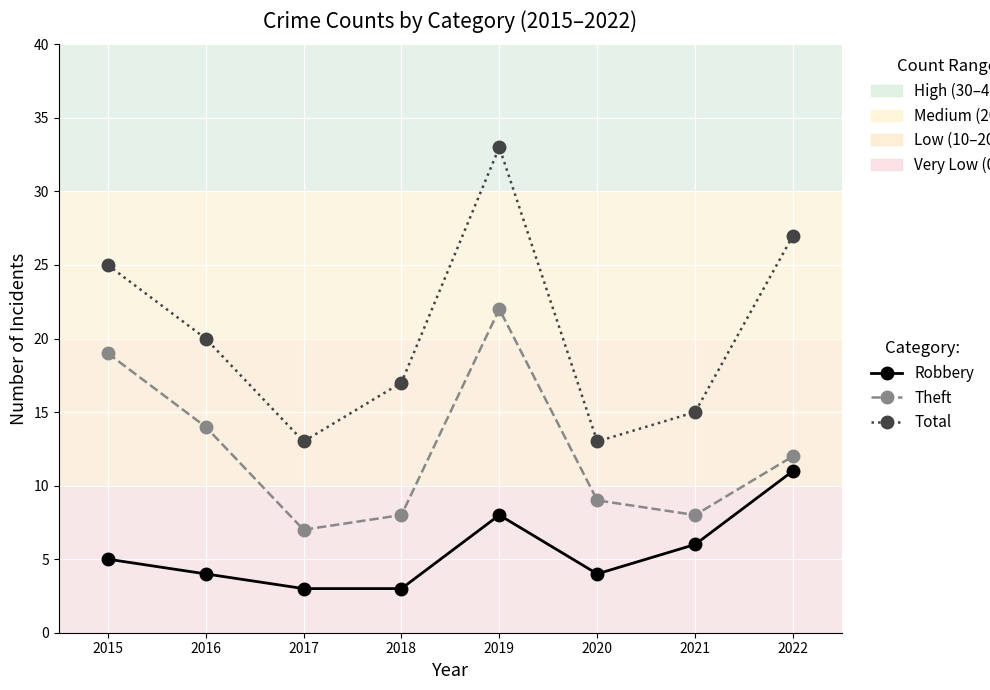

Which category has the highest value in the Total series?

2019